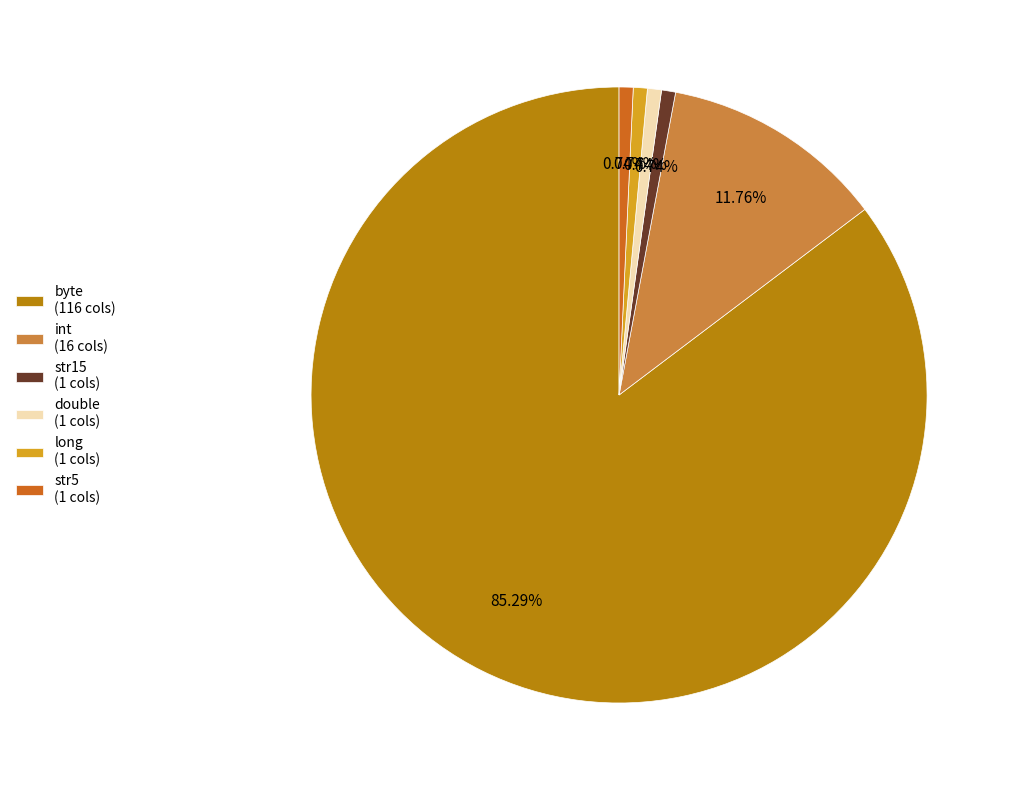

How much of the chart is everything except byte?

14.7%